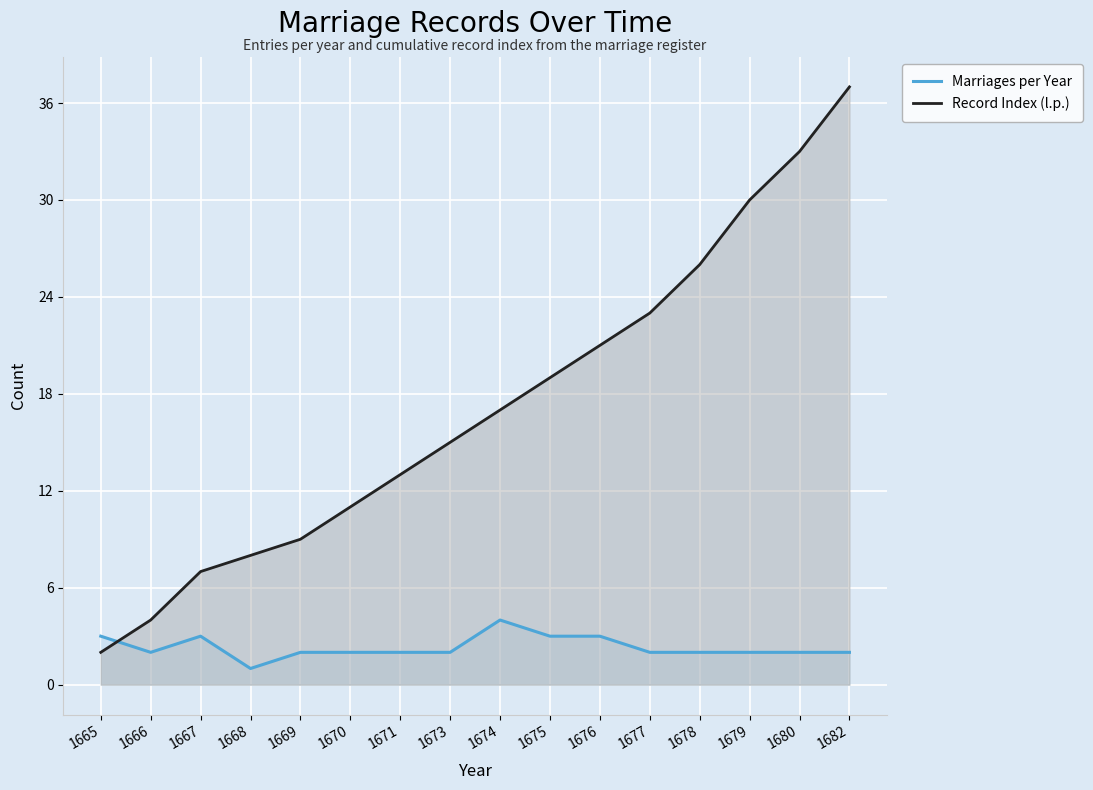

What is the sum of all Record Index (l.p.) values?

275